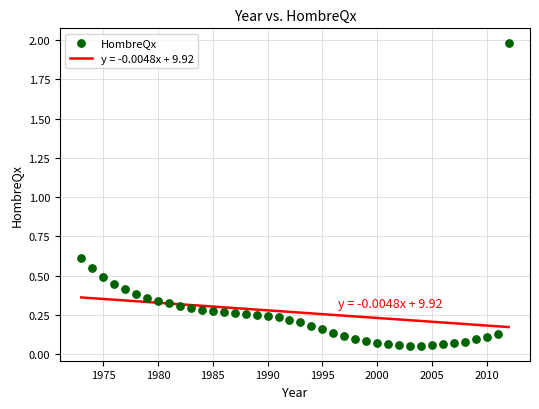

What is the range of Y values (max minus min)?

1.9